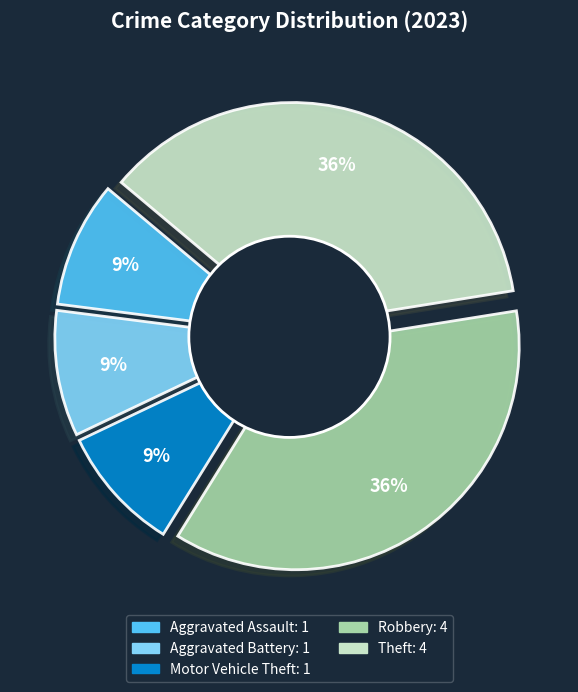

The Robbery slice represents 36% of the pie. True or false?

True